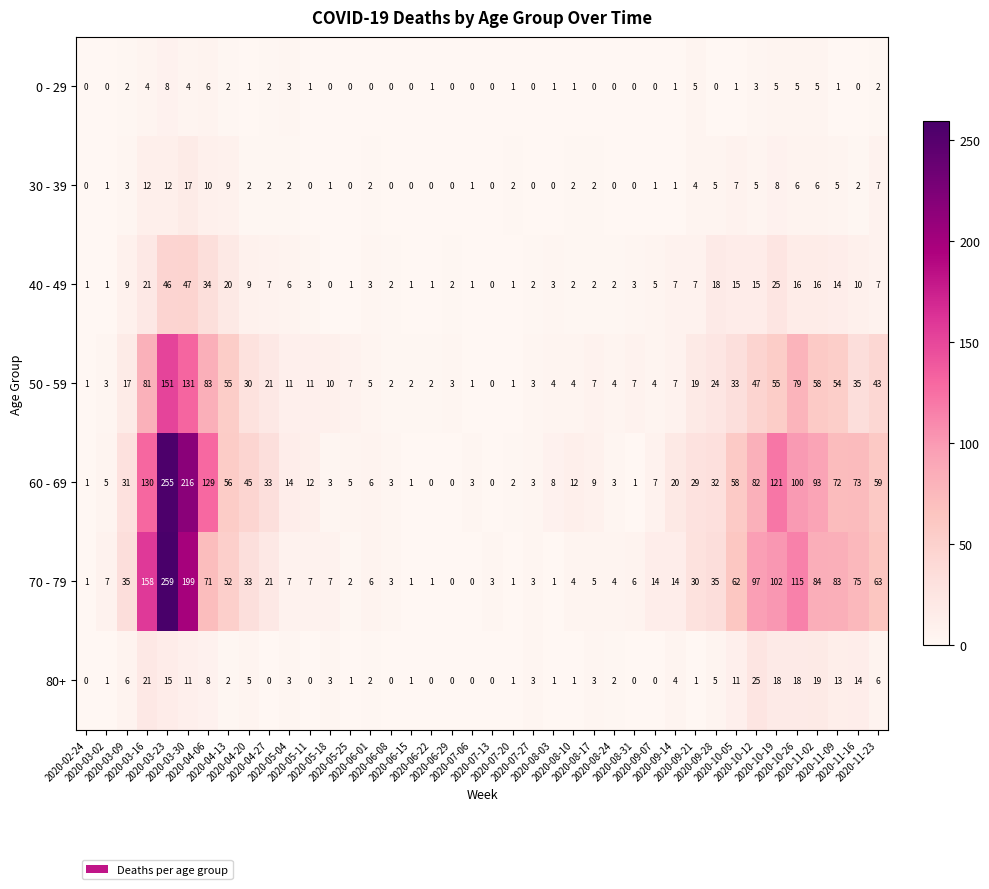

What is the maximum value for 60 - 69?

255